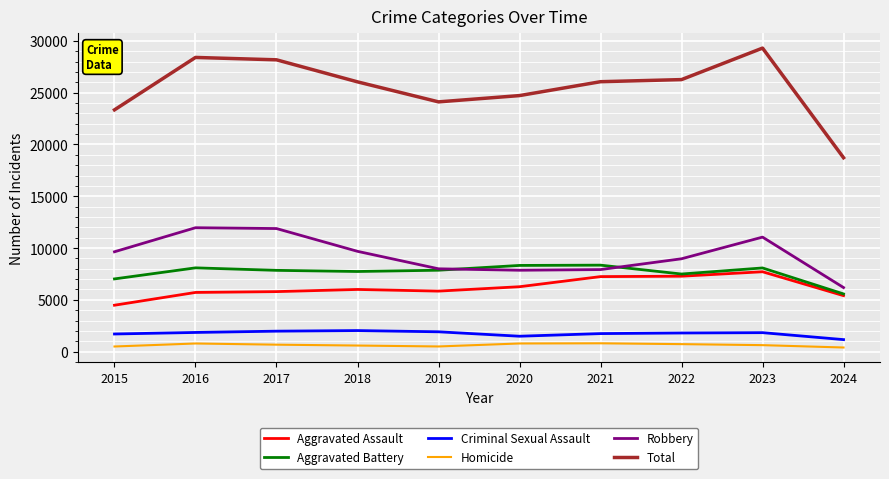

Where does the Aggravated Battery series first go above 7858?

2016